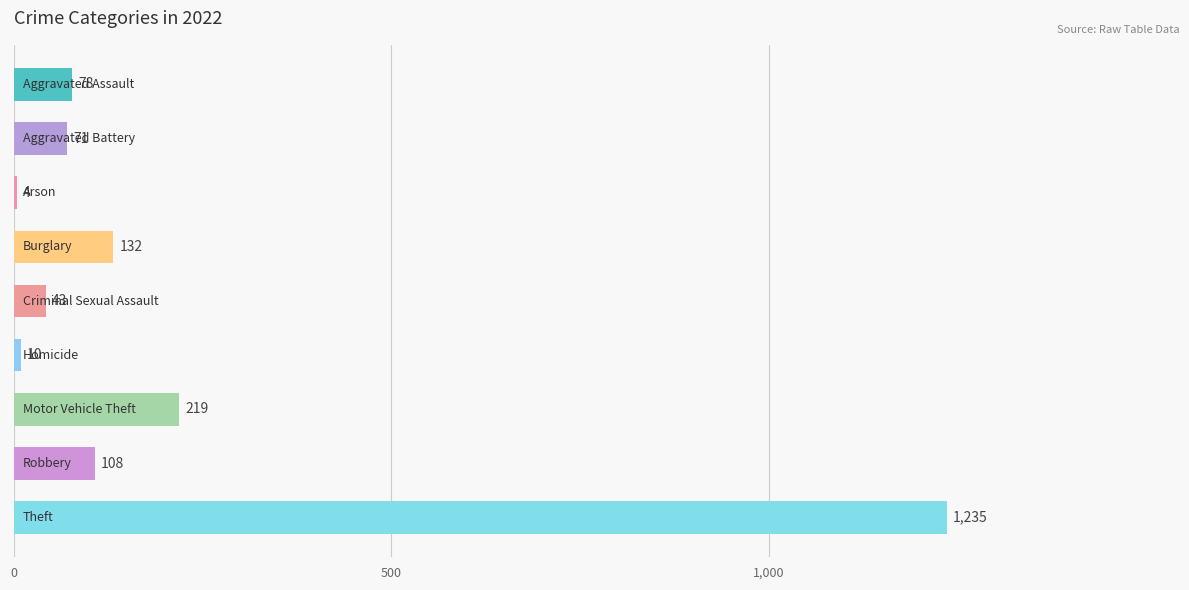

What is the sum of all values?

1900